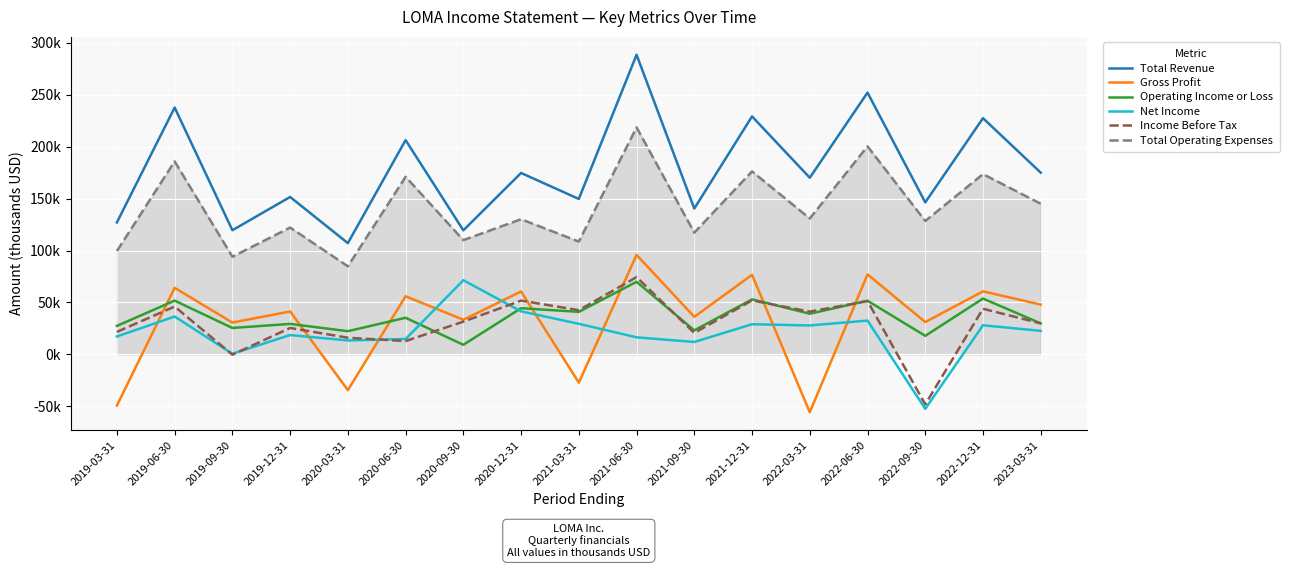

Is this an area chart (filled region under the line)?

Yes